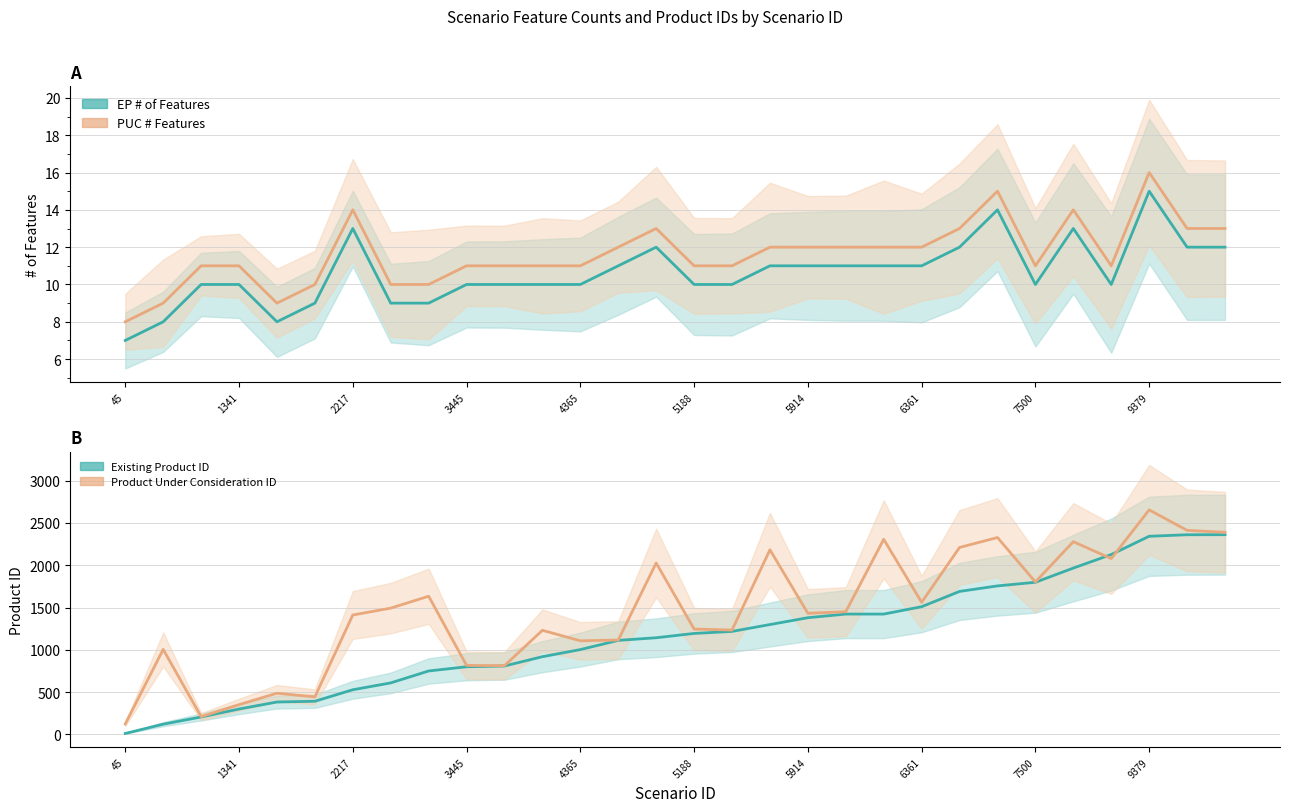

What is the maximum value for Existing Product ID?

2362